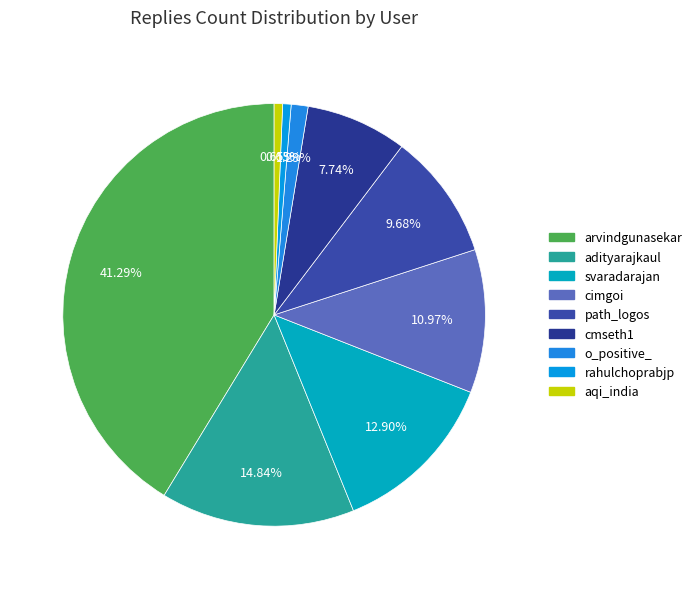

How many segments does this pie chart have?

9